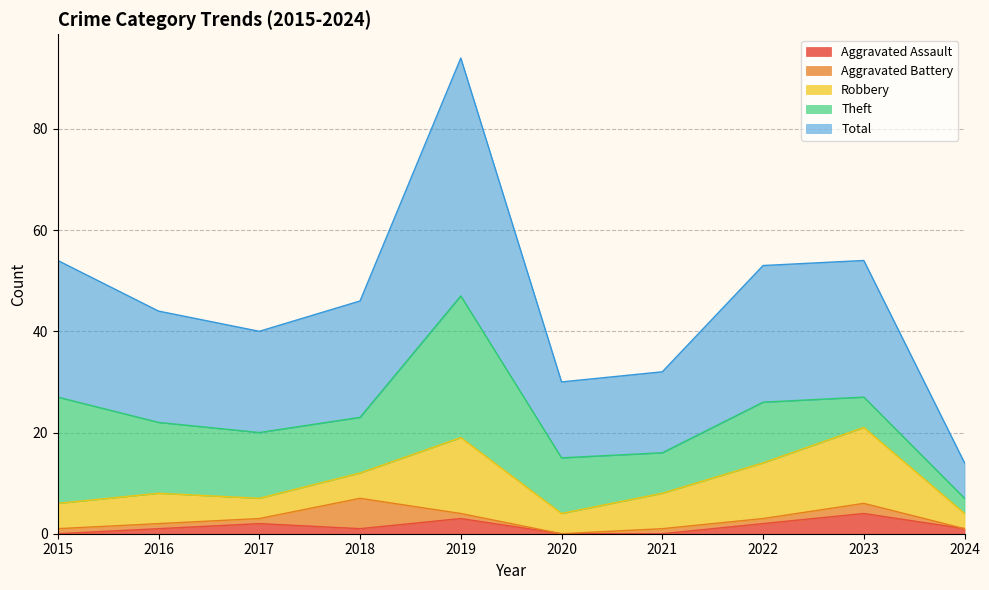

What is the difference between the second highest and minimum values in the Theft series?

18